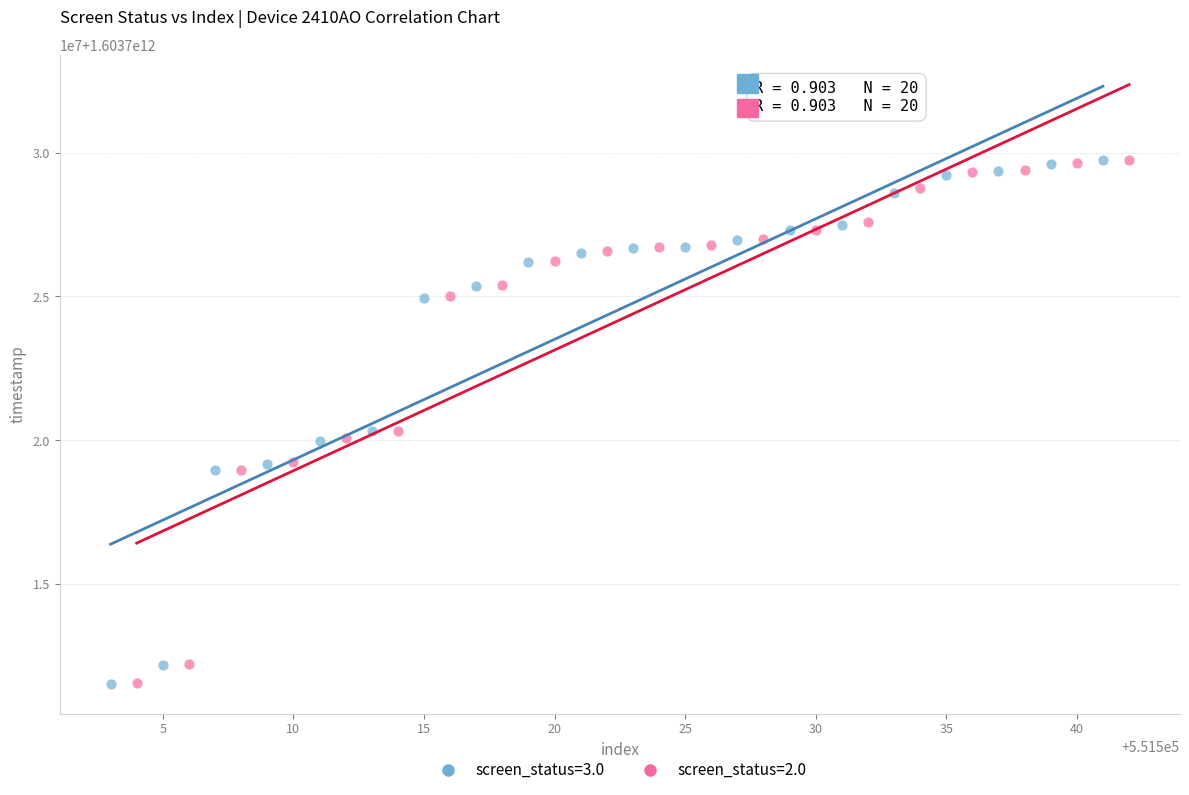

What are all the series names shown in the legend?

screen_status=3.0, screen_status=2.0